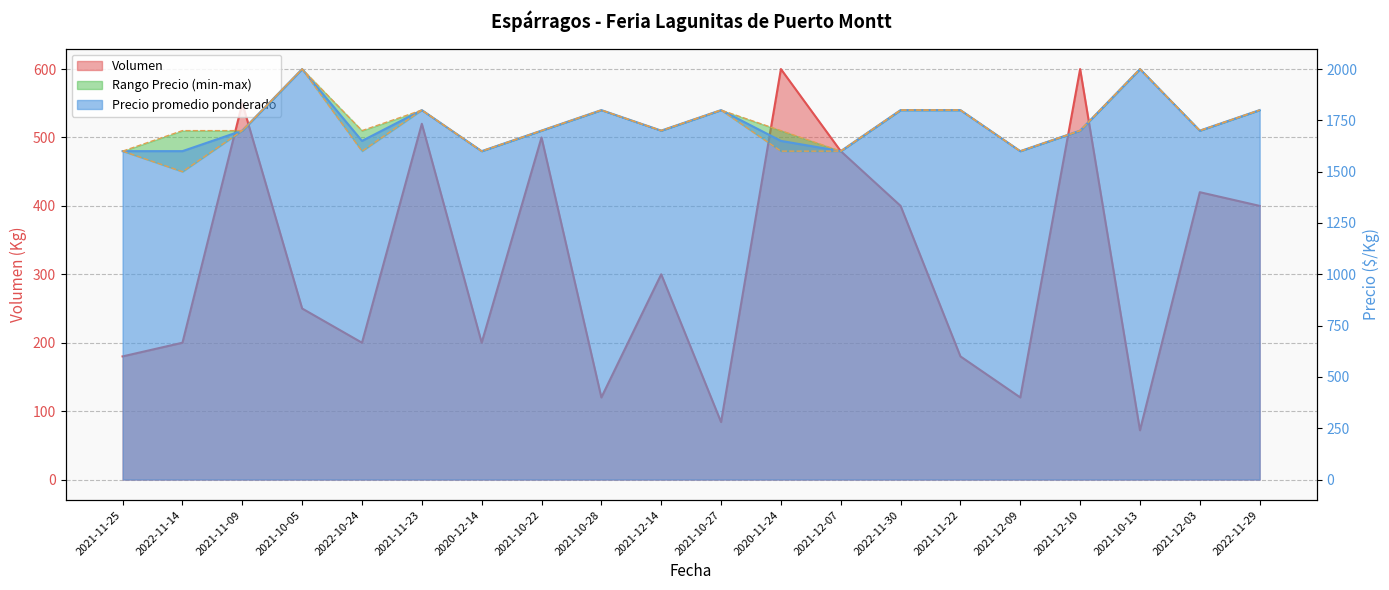

What is the minimum value for Volumen?

72